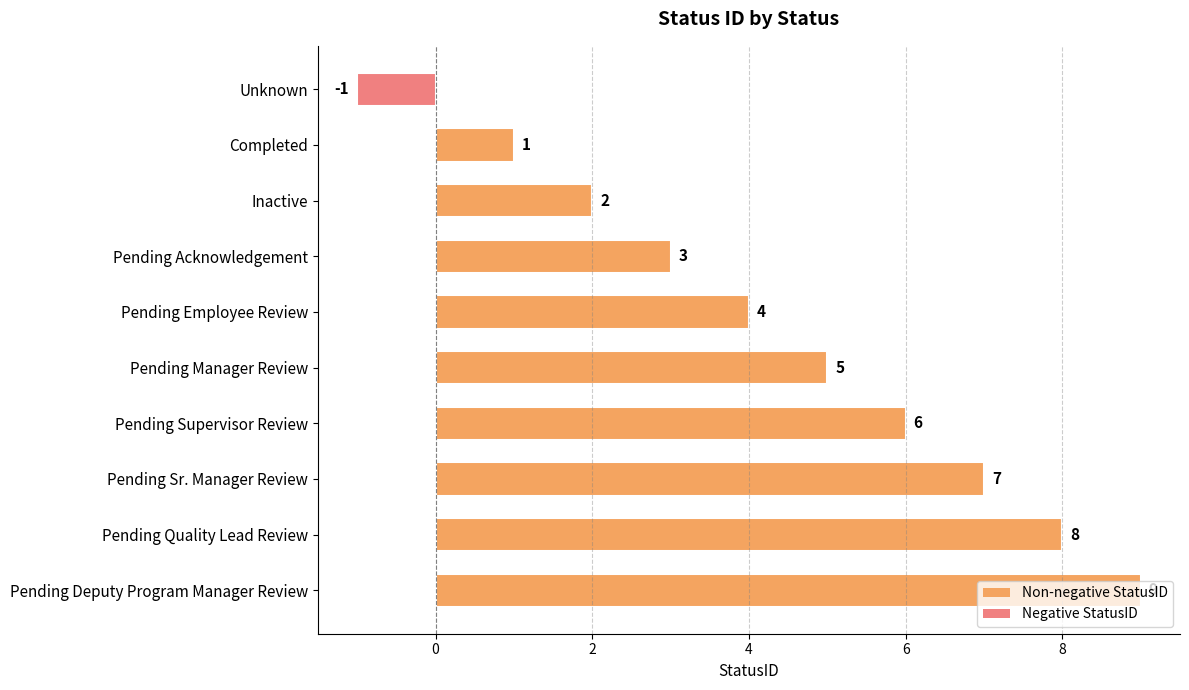

Does the chart contain stacked bars?

No